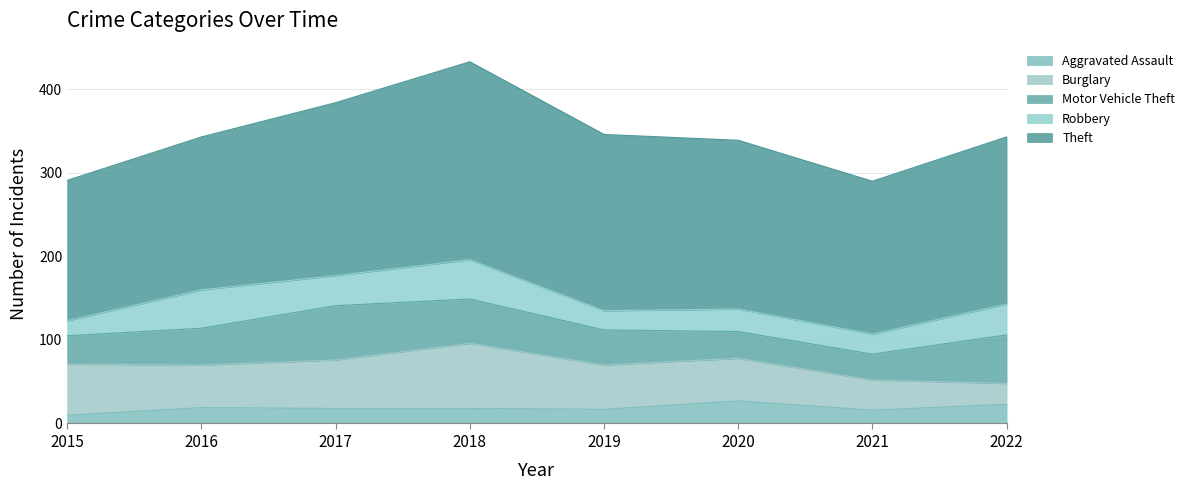

Which series has the widest spread of values?

Theft